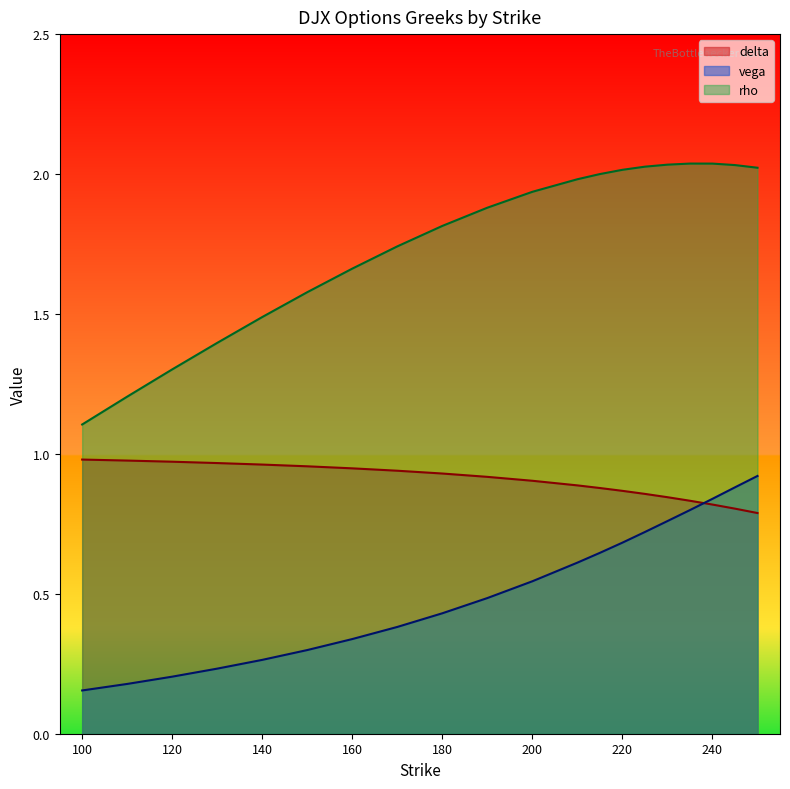

True or false: delta has more than 2 points higher than both neighbors.

False